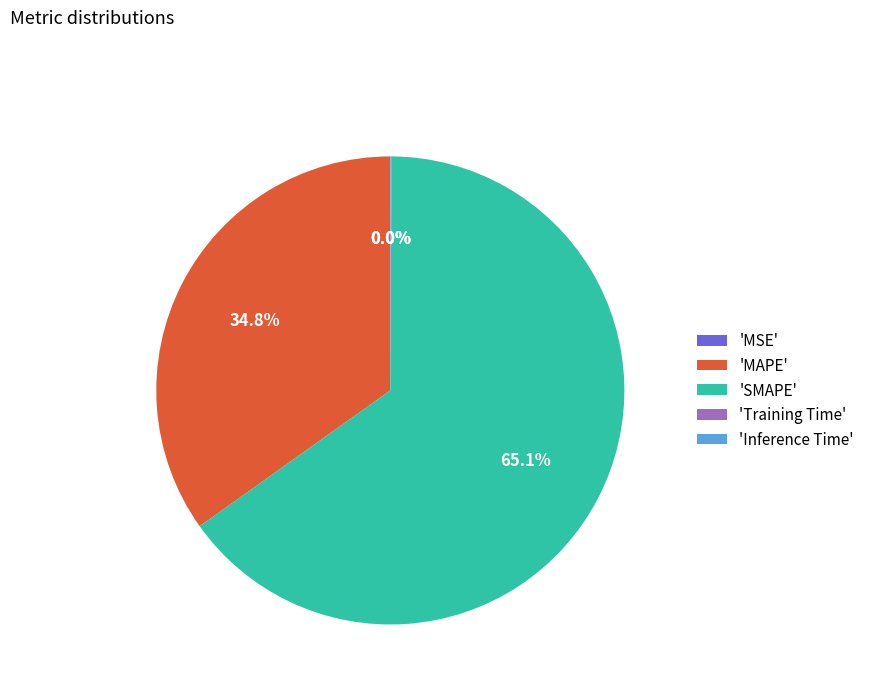

Does 'SMAPE' account for over 50% of the chart?

Yes